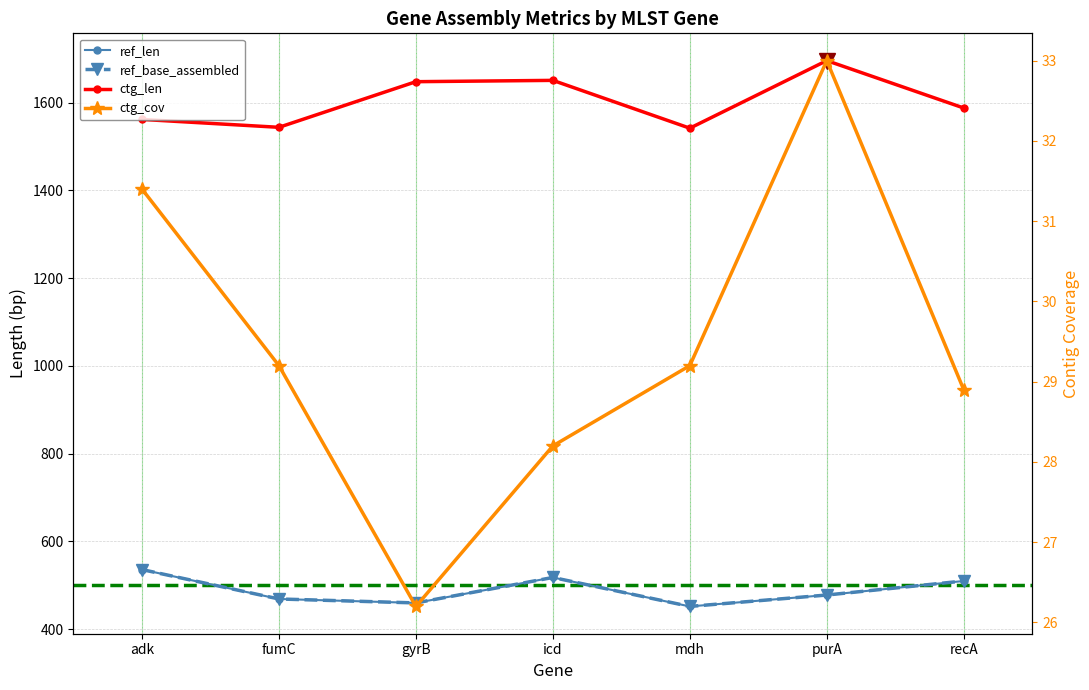

Is it true that ctg_cov equals 15.4 at icd?

False